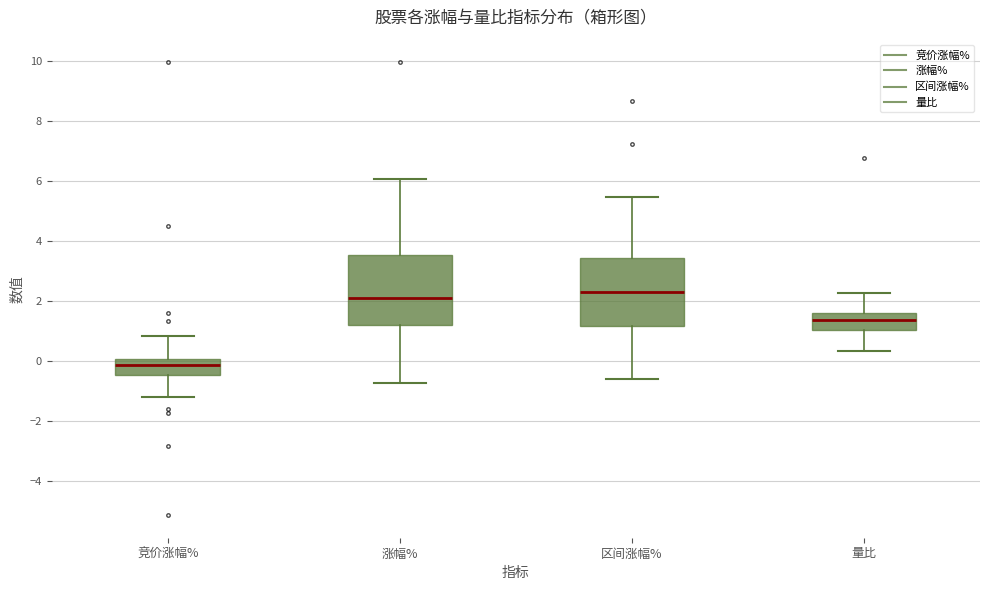

Where does the median line of the box for 量比 sit on the y-axis? The values are not printed on the chart, so give them approximately, as read against the axis.

1.4